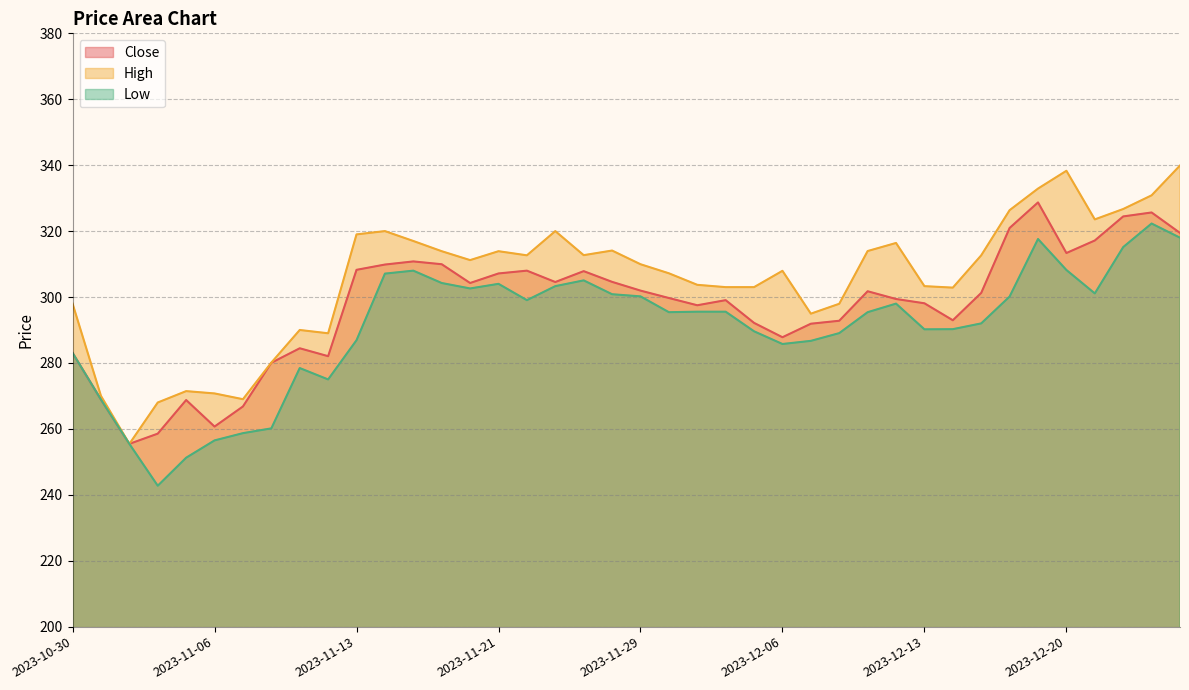

What position from the left is 2023-12-19?

35